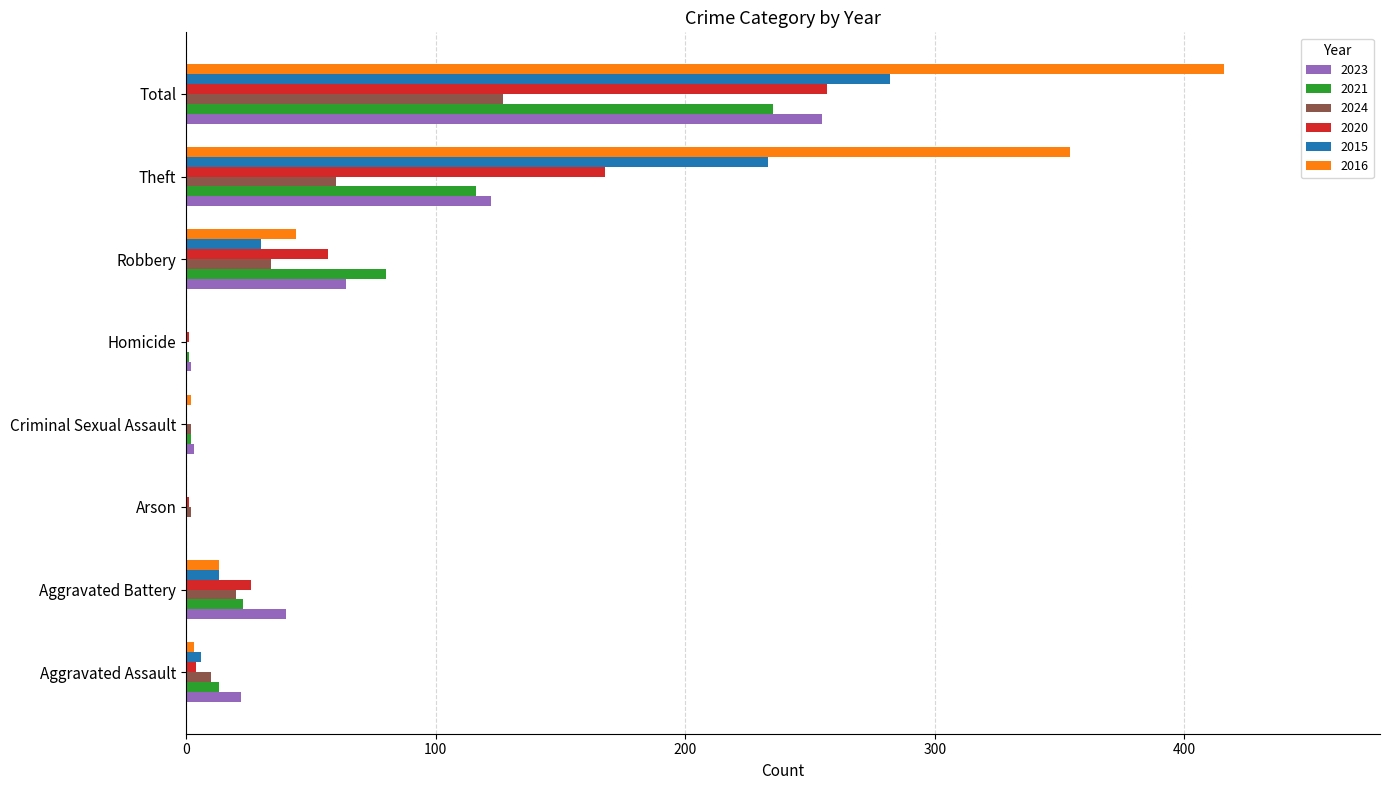

What is the sum of all 2021 values?

470